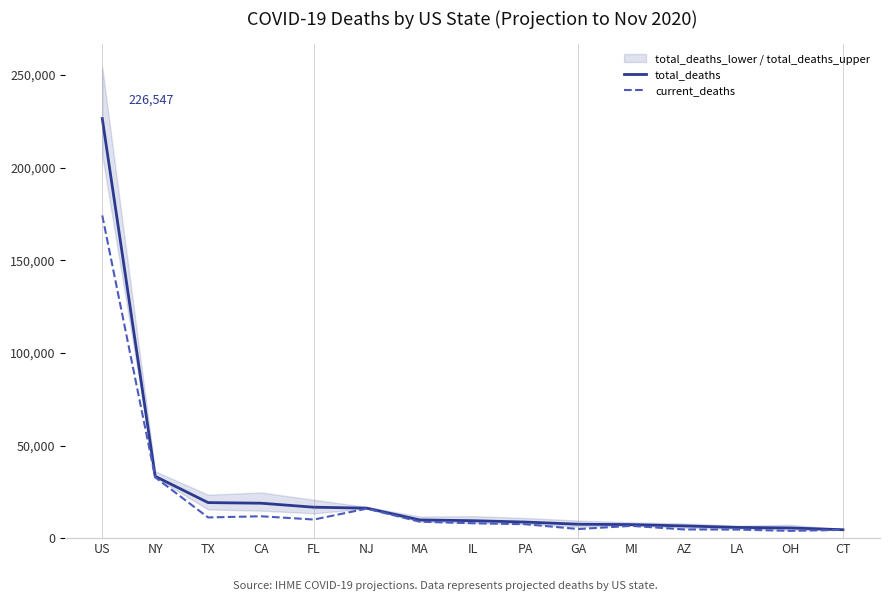

What is the label of the 6th point from the left?

NJ